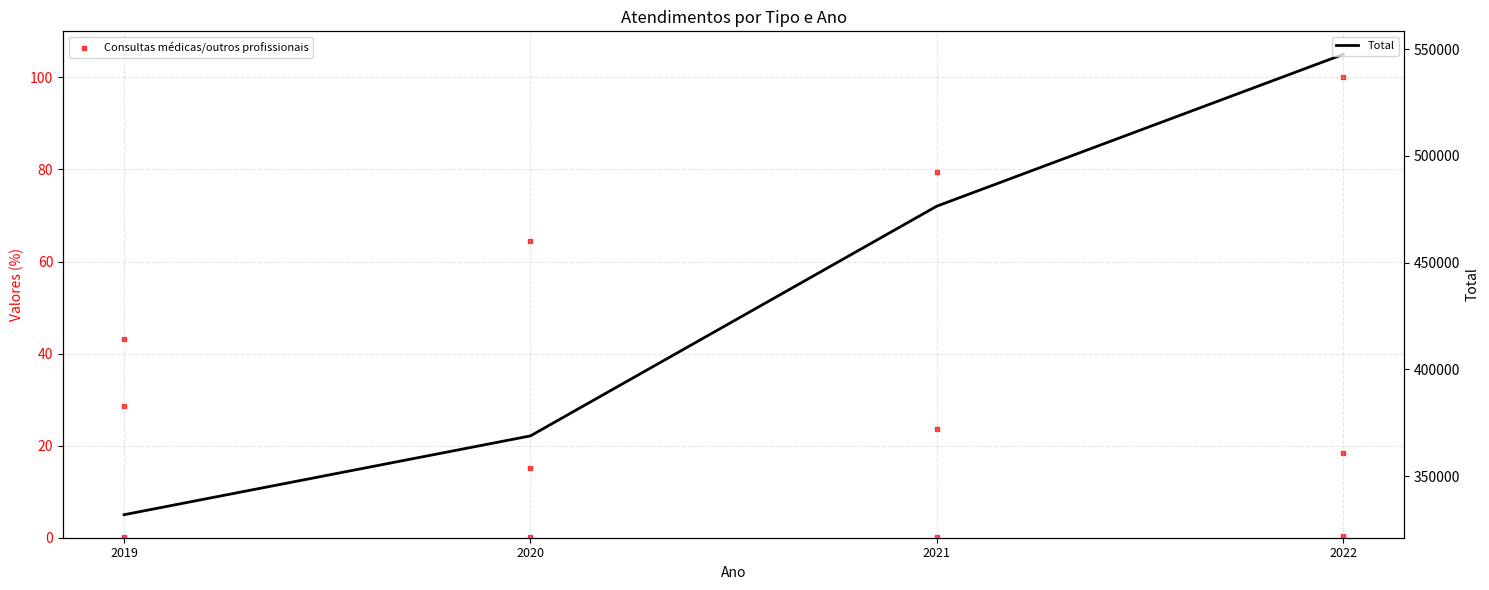

Which series has the widest spread of Y values?

Total